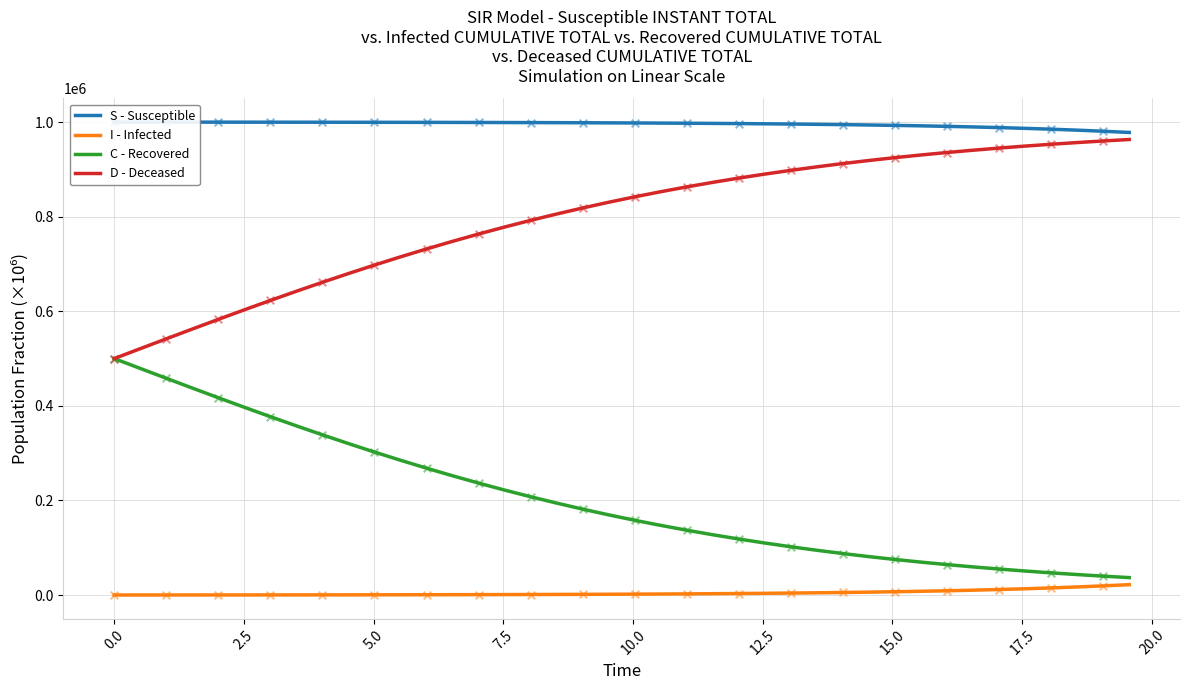

Which series has the largest total across all categories?

S - Susceptible